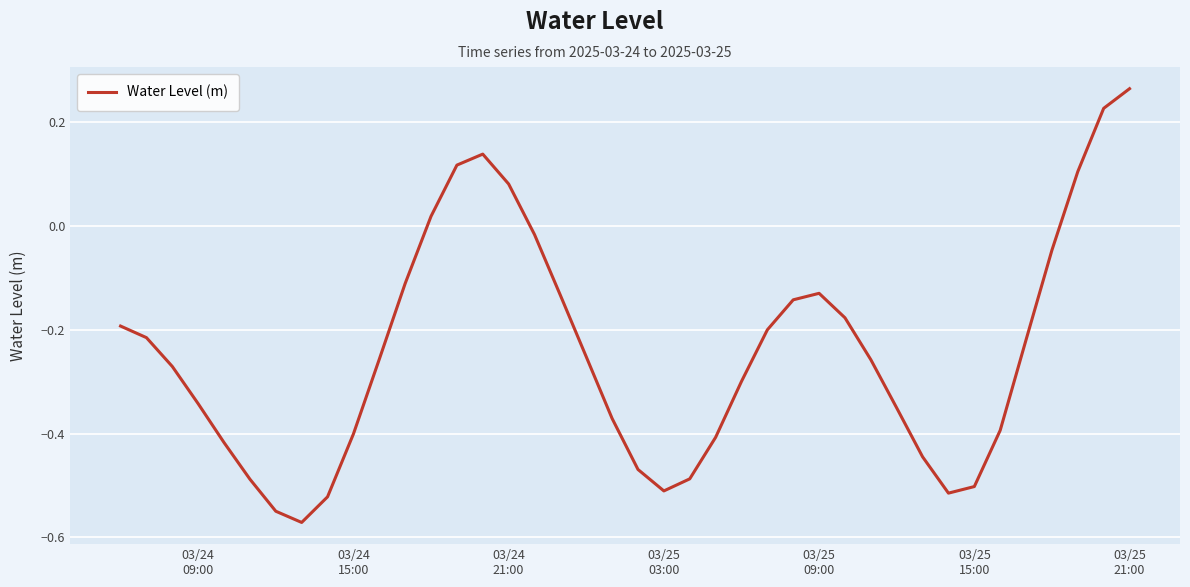

What is the difference between the maximum and minimum values?

0.8